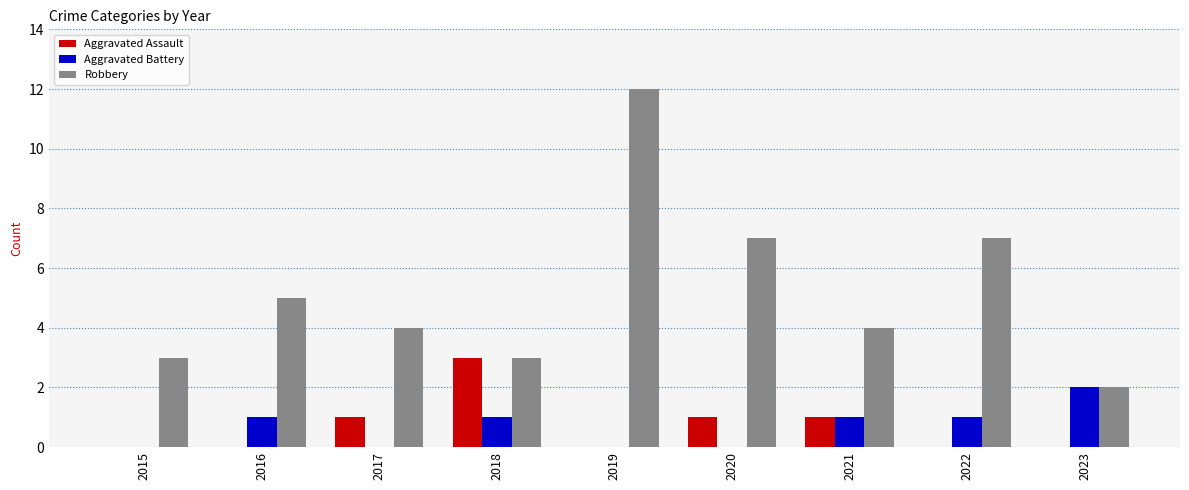

Count the number of data series in this chart.

3